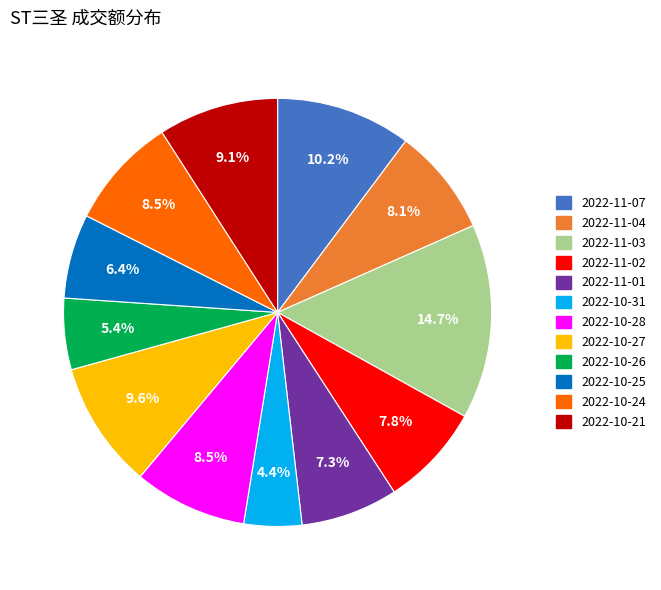

True or false: 2022-11-07 accounts for 1% of the total.

False